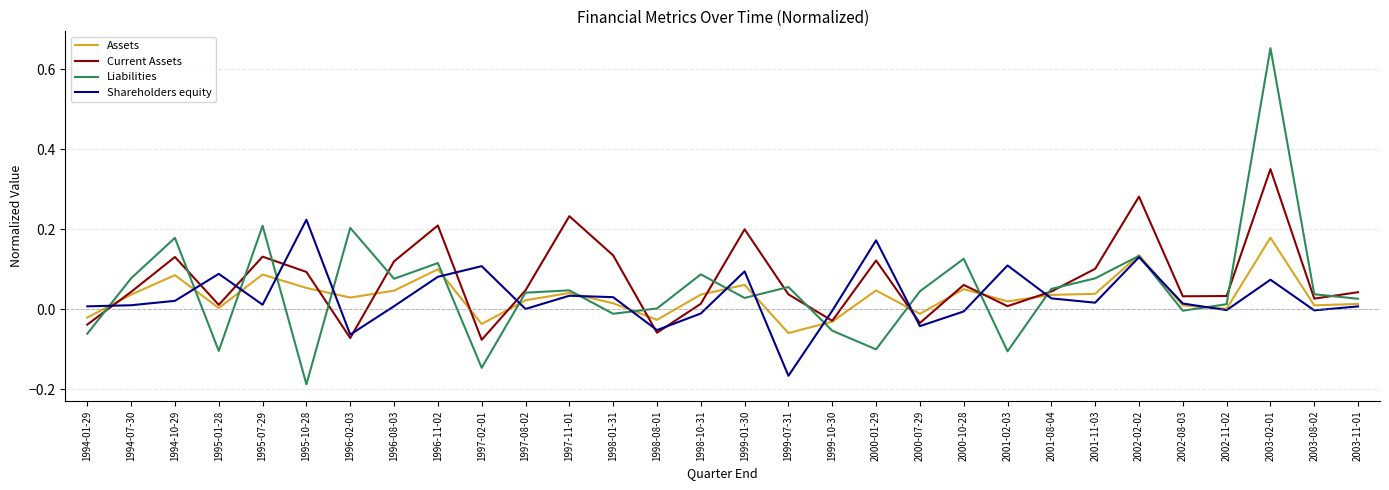

Where does the Current Assets series first go above 0?

1994-07-30